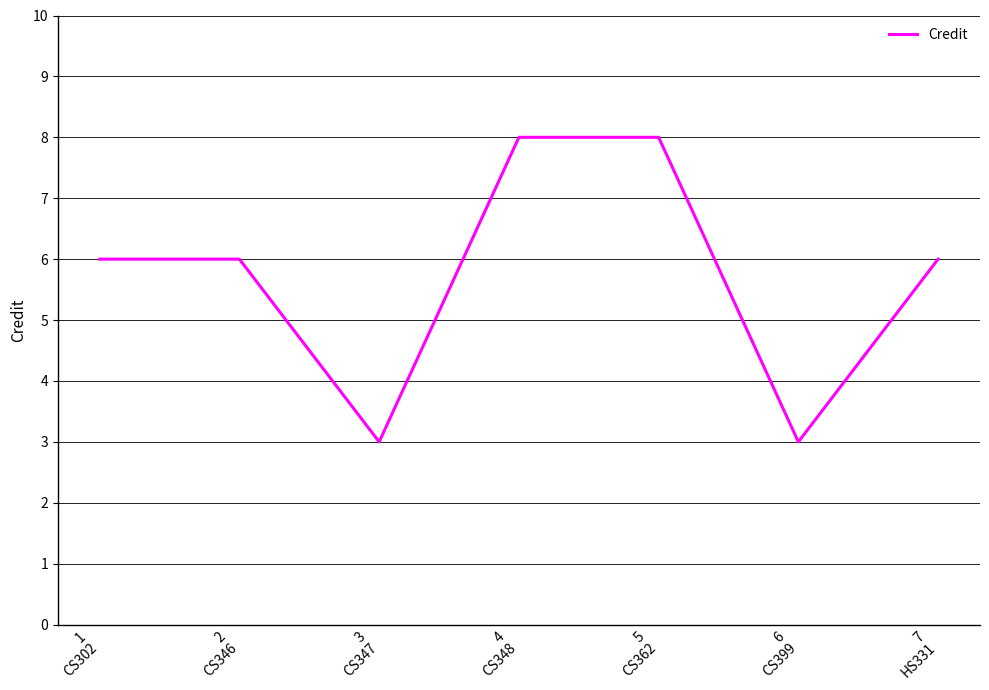

True or false: there are more than 2 points higher than both neighbors.

False